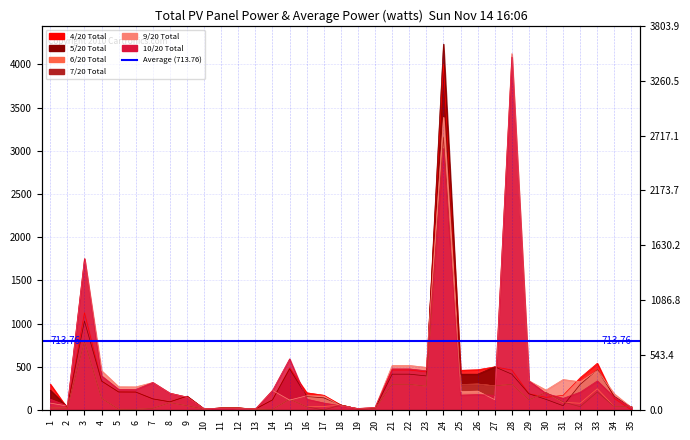

How many lines are shown in the chart?

6